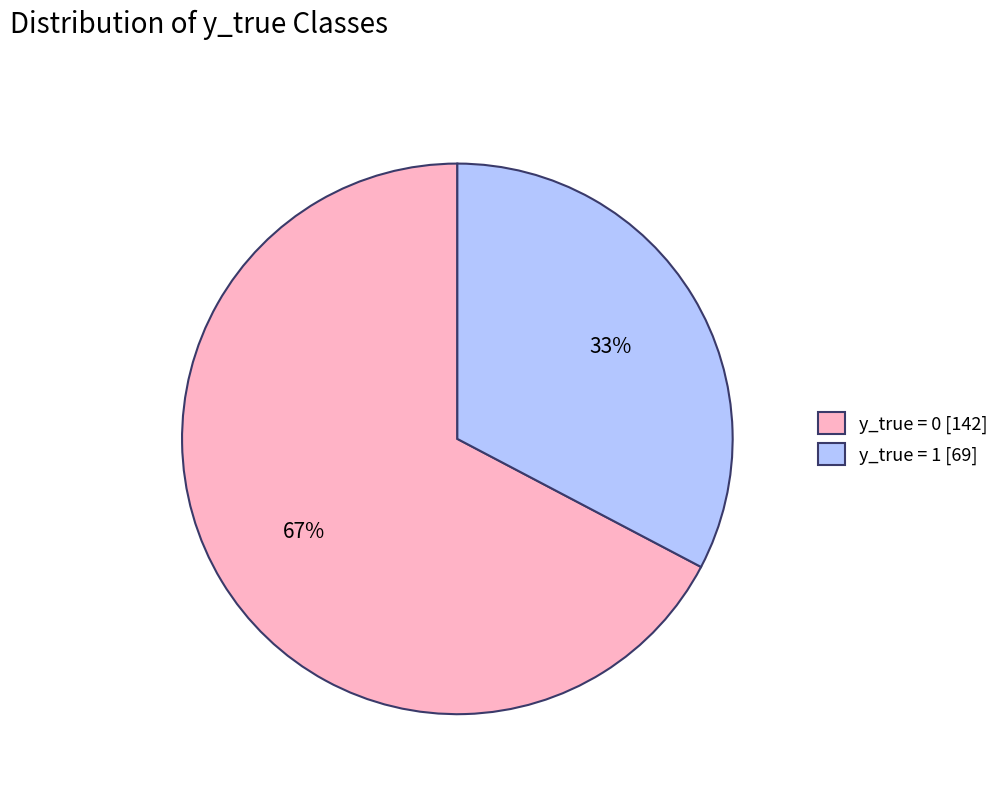

Which slice is the largest?

y_true = 0